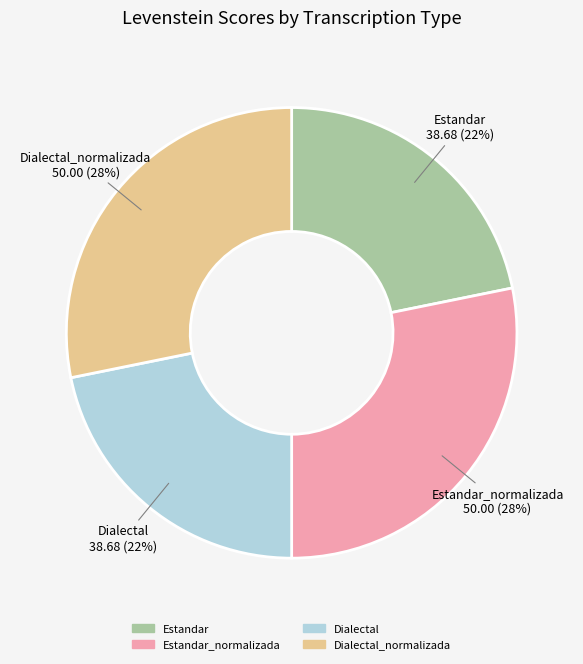

To the nearest percent, what is the difference between the largest and smallest slice percentages?

6%